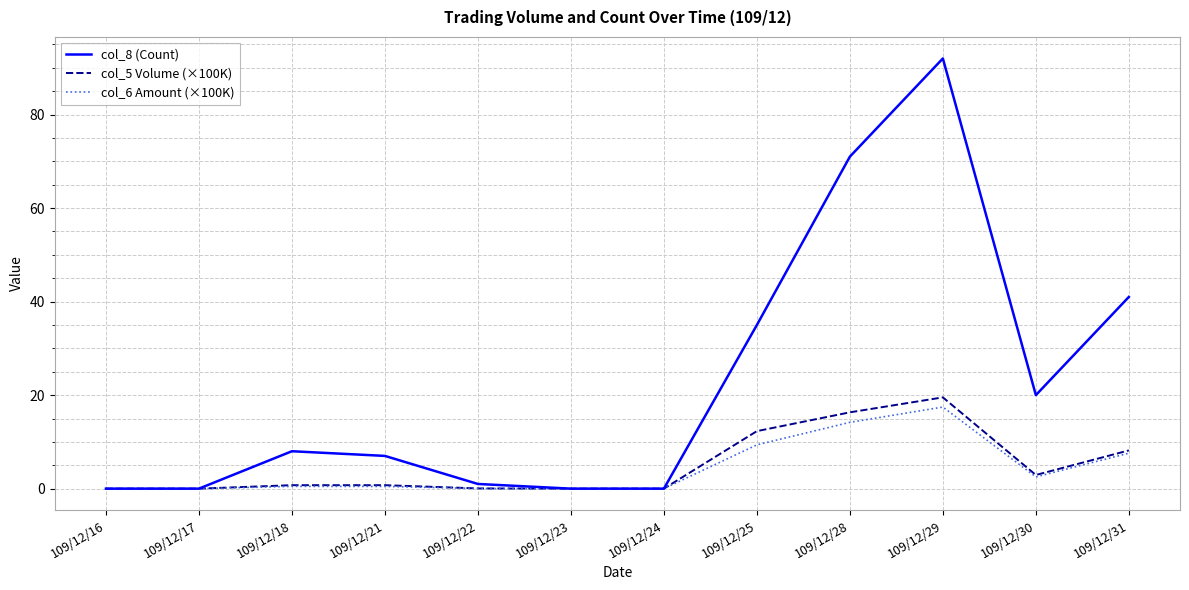

List the series in order of their peak value, lowest first.

col_6 Amount (×100K), col_5 Volume (×100K), col_8 (Count)